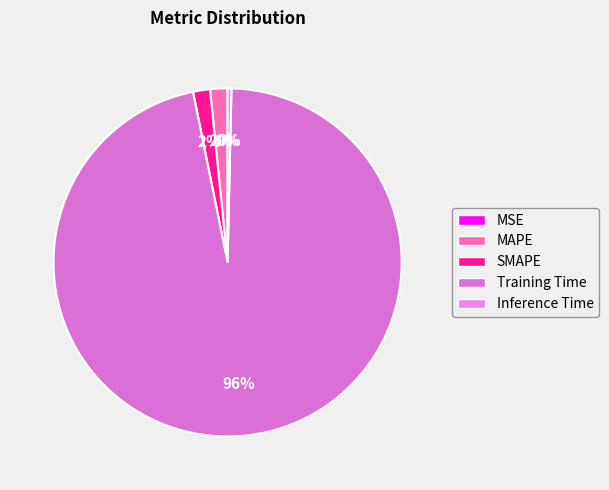

Is there any slice that represents more than half of the pie?

Yes